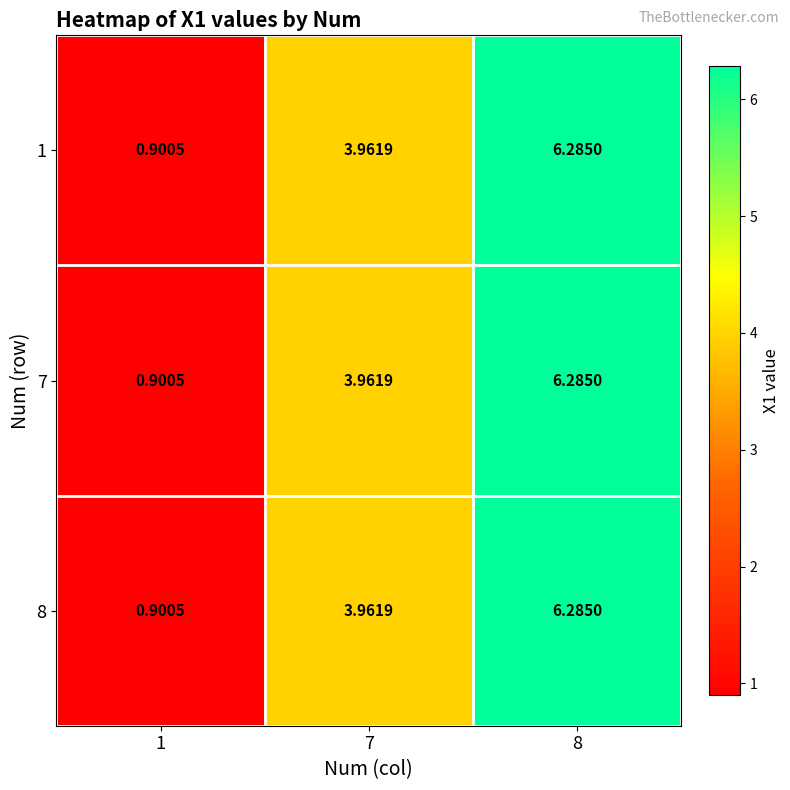

What is the total value across all series at 1?

2.7